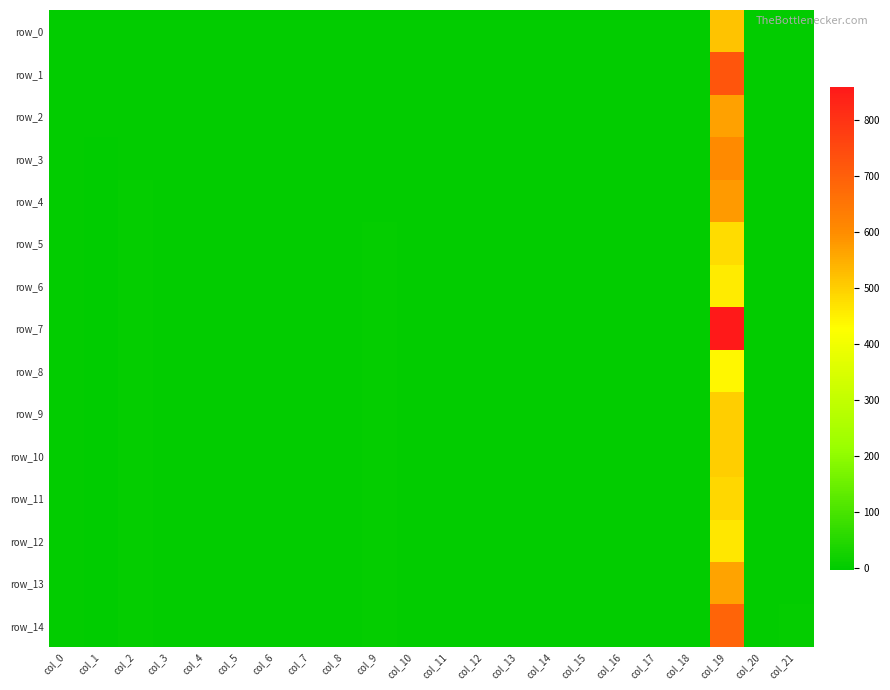

What is the total value across all series at col_3?

2.8